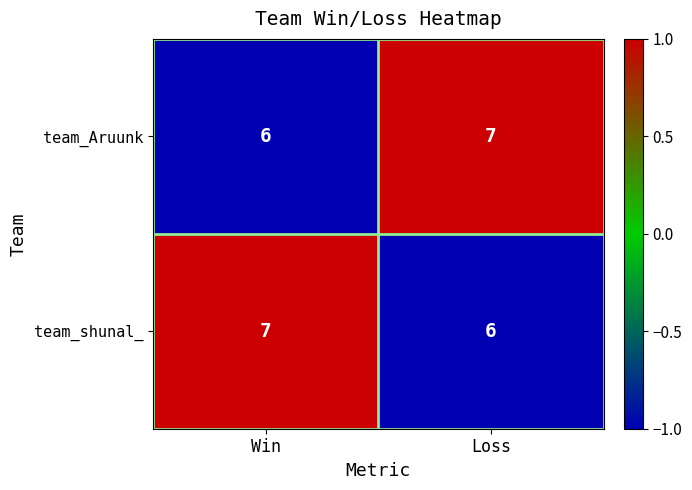

Reading left to right, list all the values displayed in this chart.

team_Aruunk: Win=6	Loss=7
team_shunal_: Win=7	Loss=6